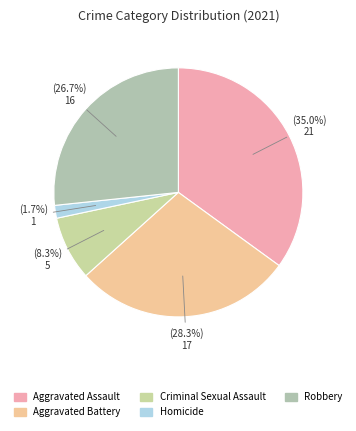

What is the ratio of the value at Robbery to the value at Aggravated Assault?

0.8